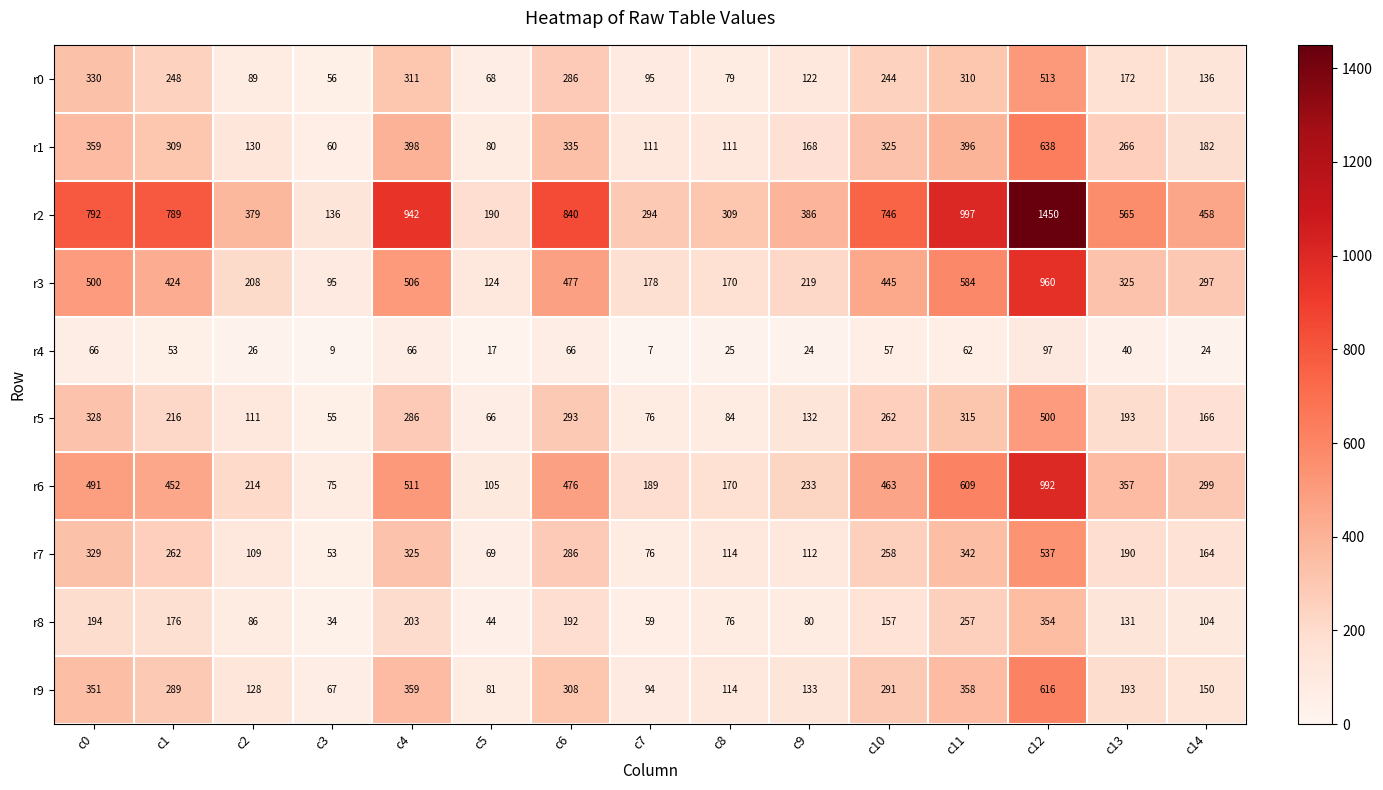

What is the sum of all r2 values?

9273